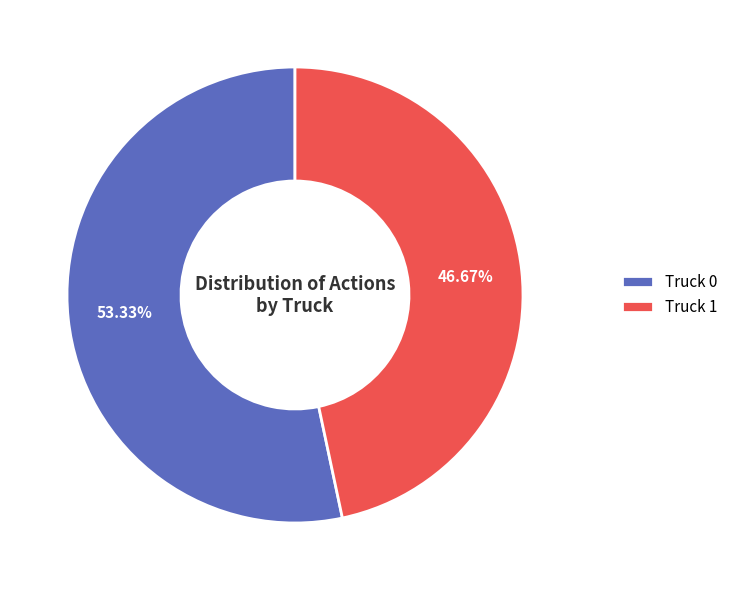

To the nearest percent, what is the combined percentage of Truck 1 and Truck 0?

100%